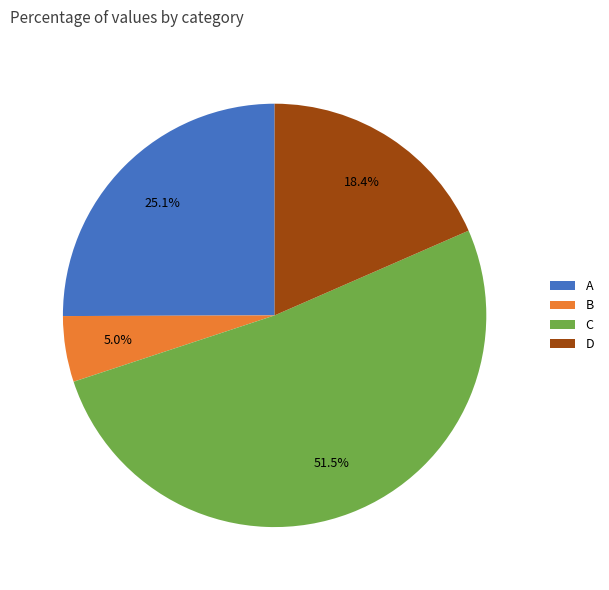

What is the total percentage of B and A?

30.1%